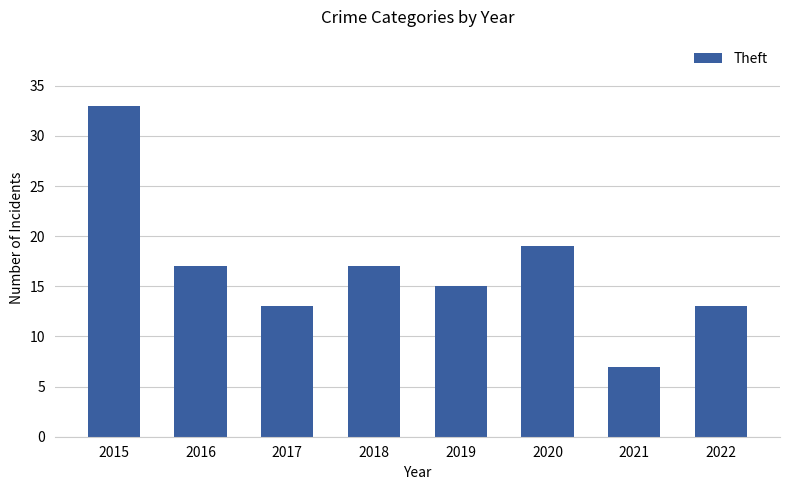

How many categories are shown in the chart?

8